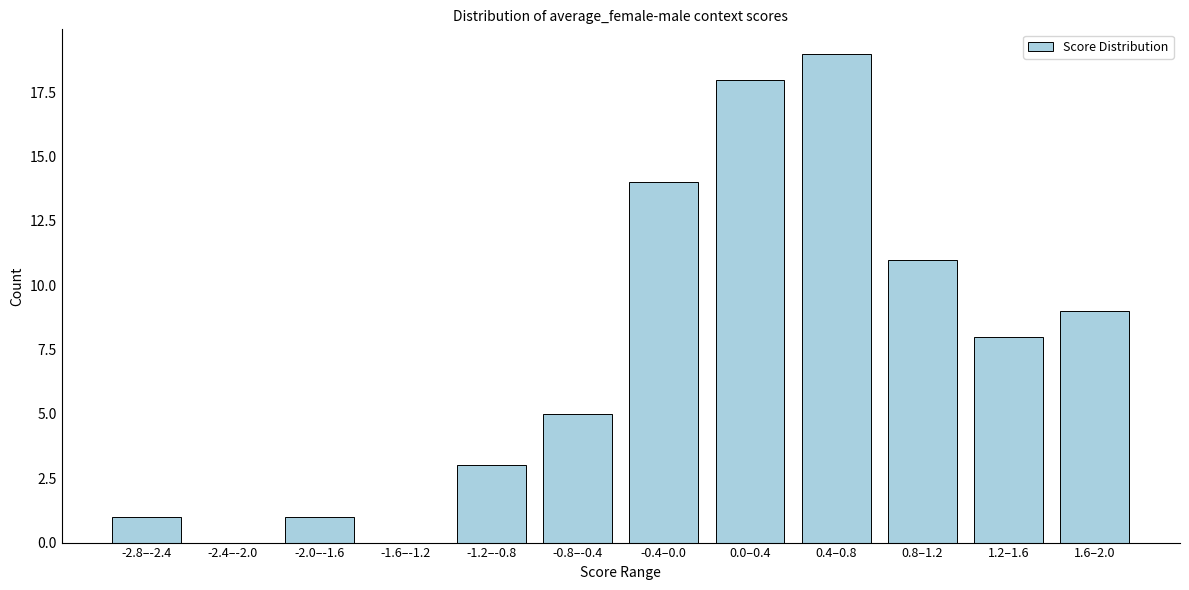

Reading left to right, extract all data points from this chart.

-2.8–-2.4=1	-2.4–-2.0=0	-2.0–-1.6=1	-1.6–-1.2=0	-1.2–-0.8=3	-0.8–-0.4=5	-0.4–0.0=14	0.0–0.4=18	0.4–0.8=19	0.8–1.2=11	1.2–1.6=8	1.6–2.0=9